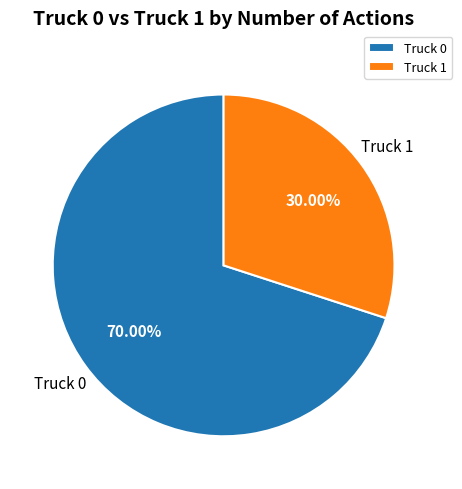

How many segments does this pie chart have?

2